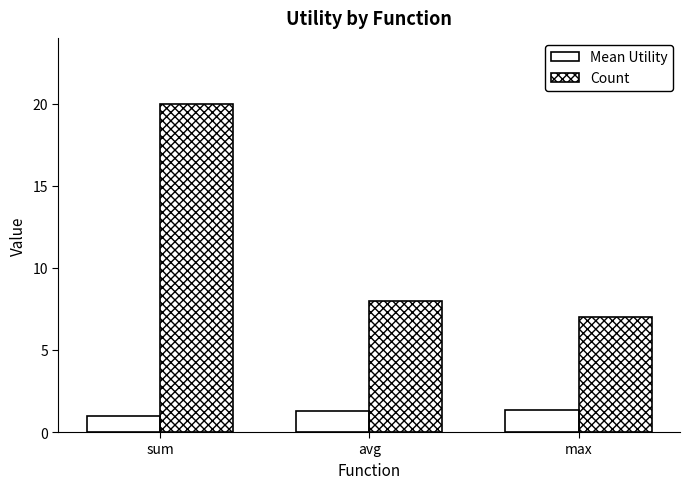

What is the greatest value displayed?

20.0